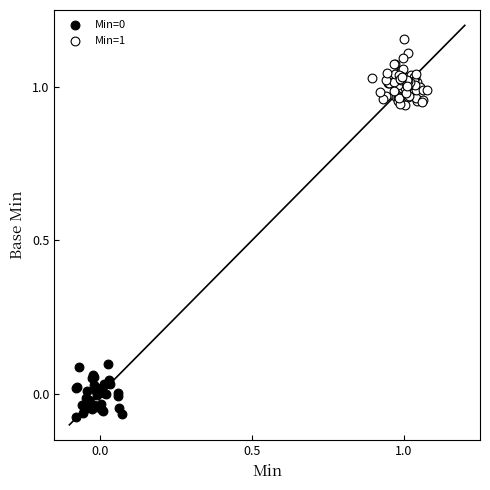

Which series contains the highest Y value?

Min=1